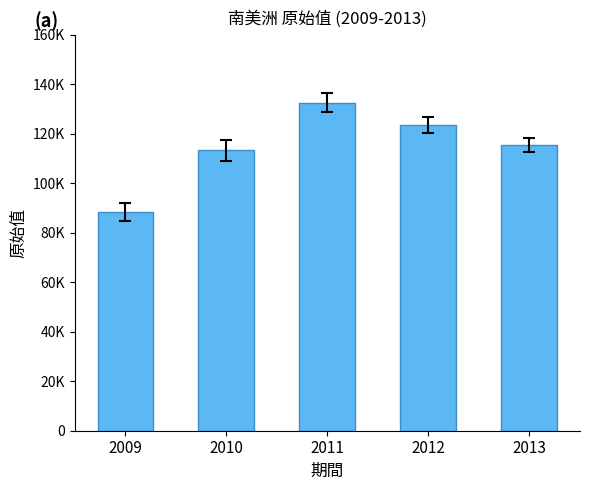

What is the ratio of the value at 2012 to the value at 2013?

1.1